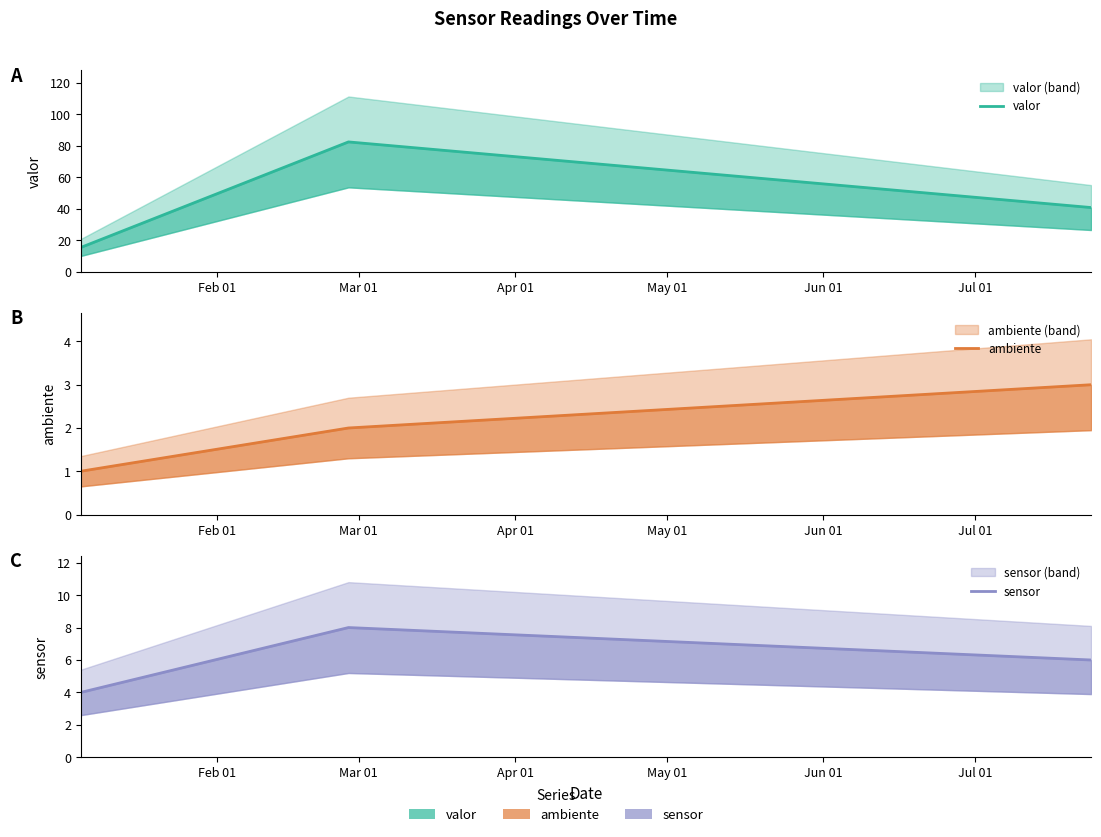

The valor series shows 22.2 at Feb 01. True or false?

False